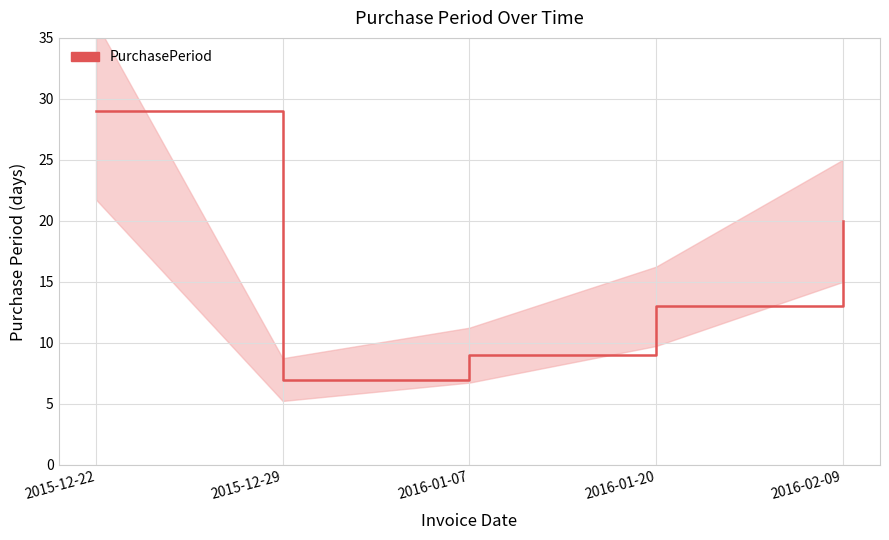

List the labels in order of value, smallest first.

2015-12-29, 2016-01-07, 2016-01-20, 2016-02-09, 2015-12-22